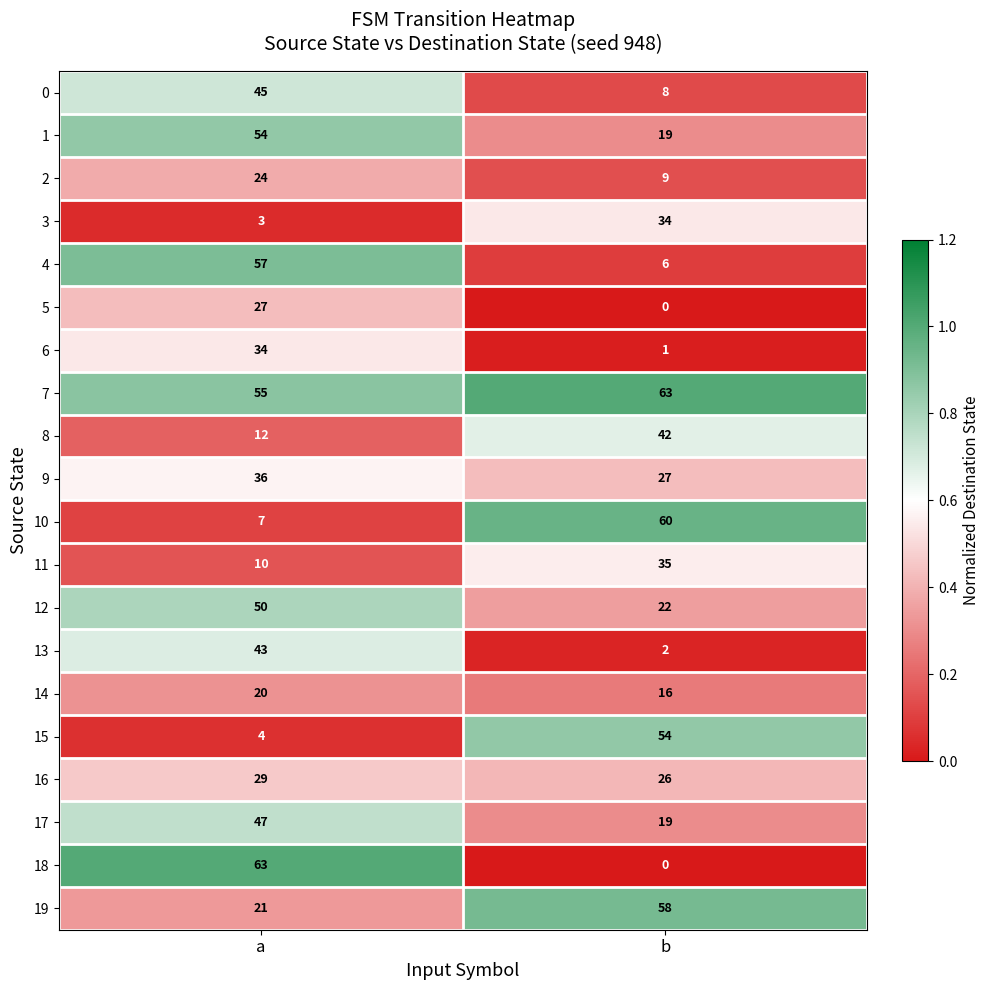

The value of 4 at b is 6. True or false?

True